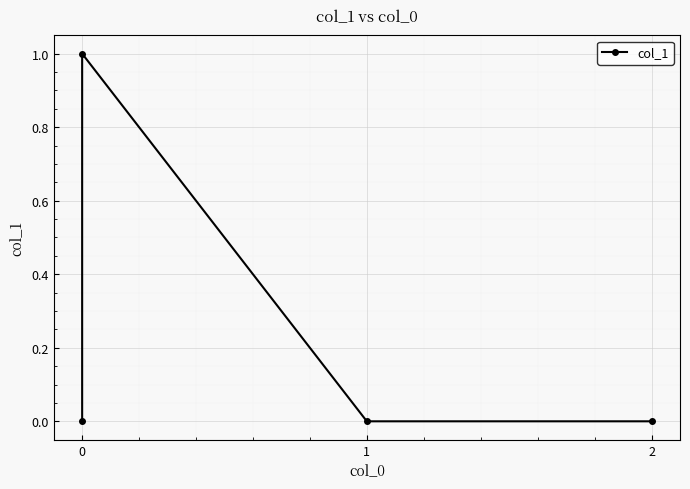

How many categories are shown in the chart?

4